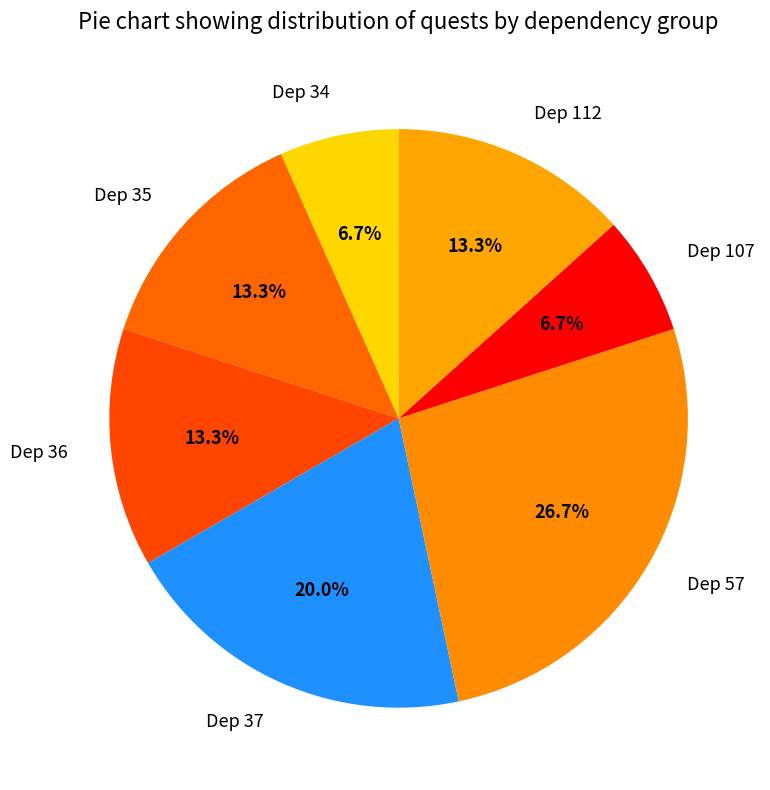

What is the ratio of the value at Dep 37 to the value at Dep 107?

3.0